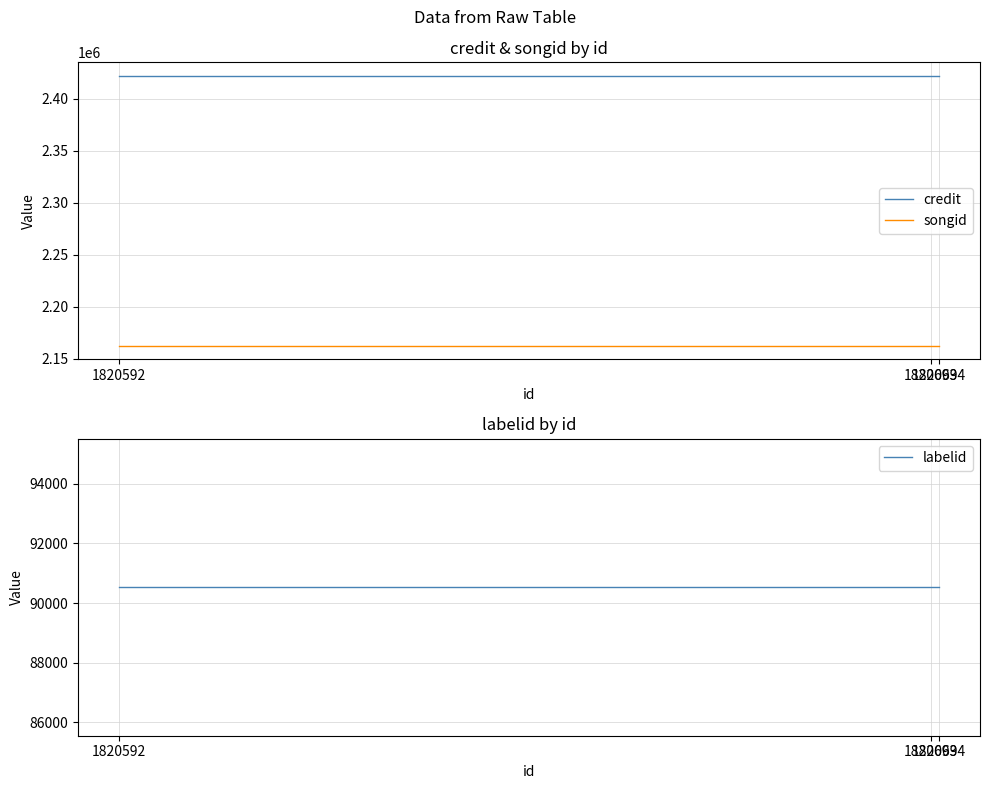

Which has a higher value, 1820592 or 1820694?

1820592